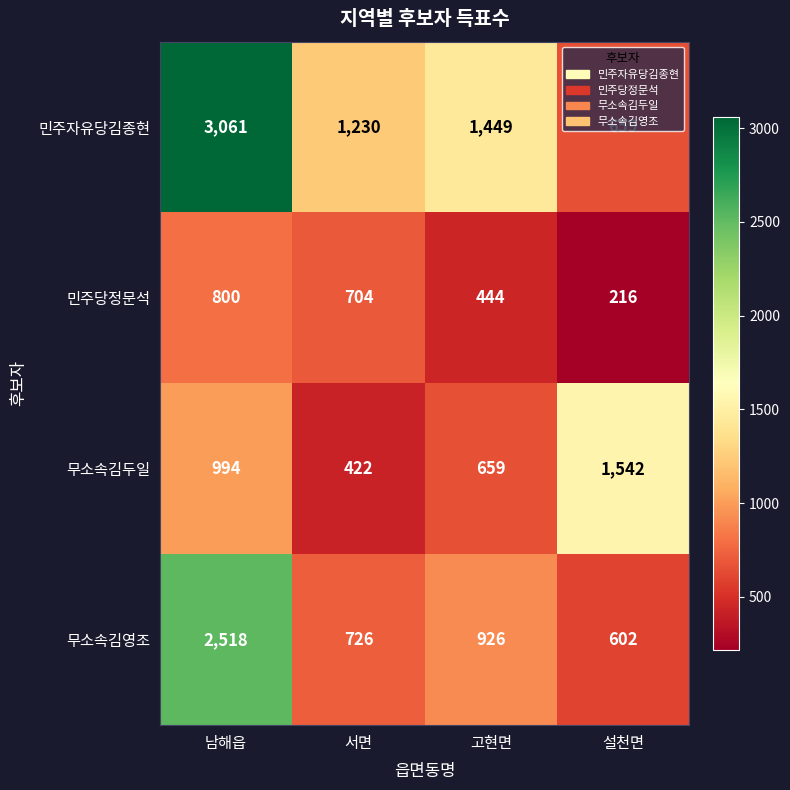

What is the difference between the 무소속김영조 values at 서면 and 남해읍?

1792